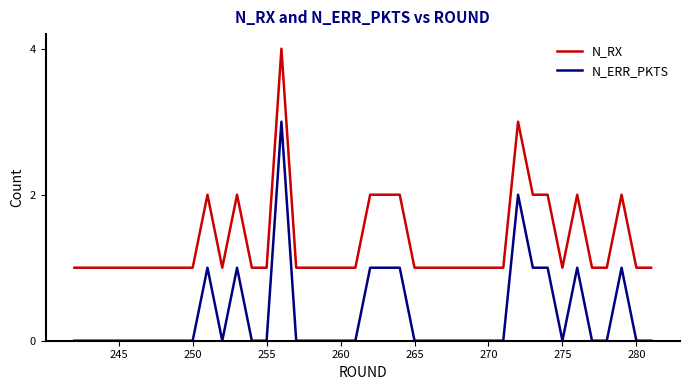

Rank the series by their average value, from highest to lowest.

N_RX, N_ERR_PKTS